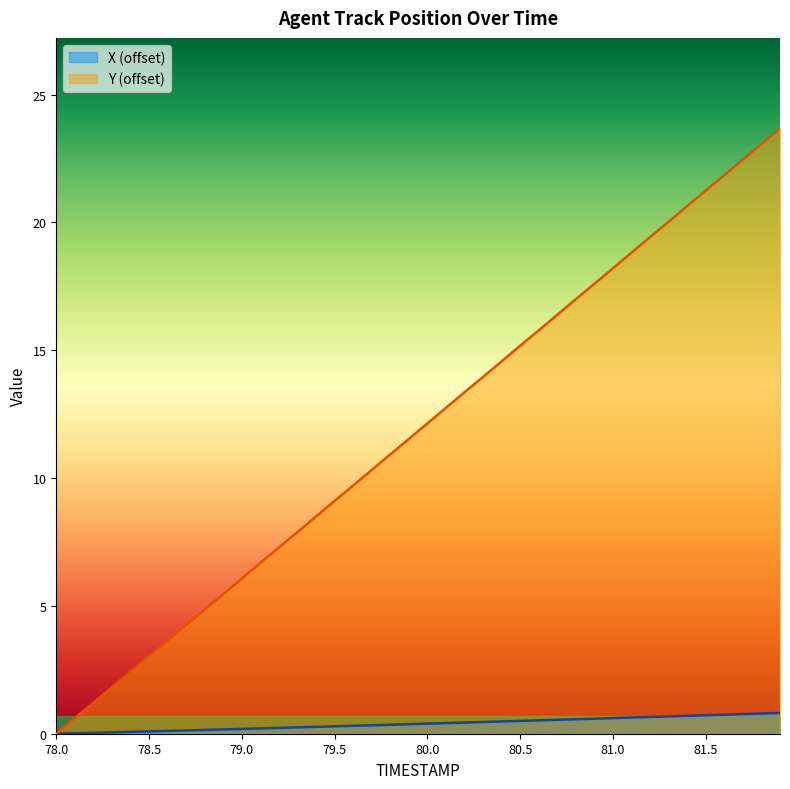

How many lines are shown in the chart?

2